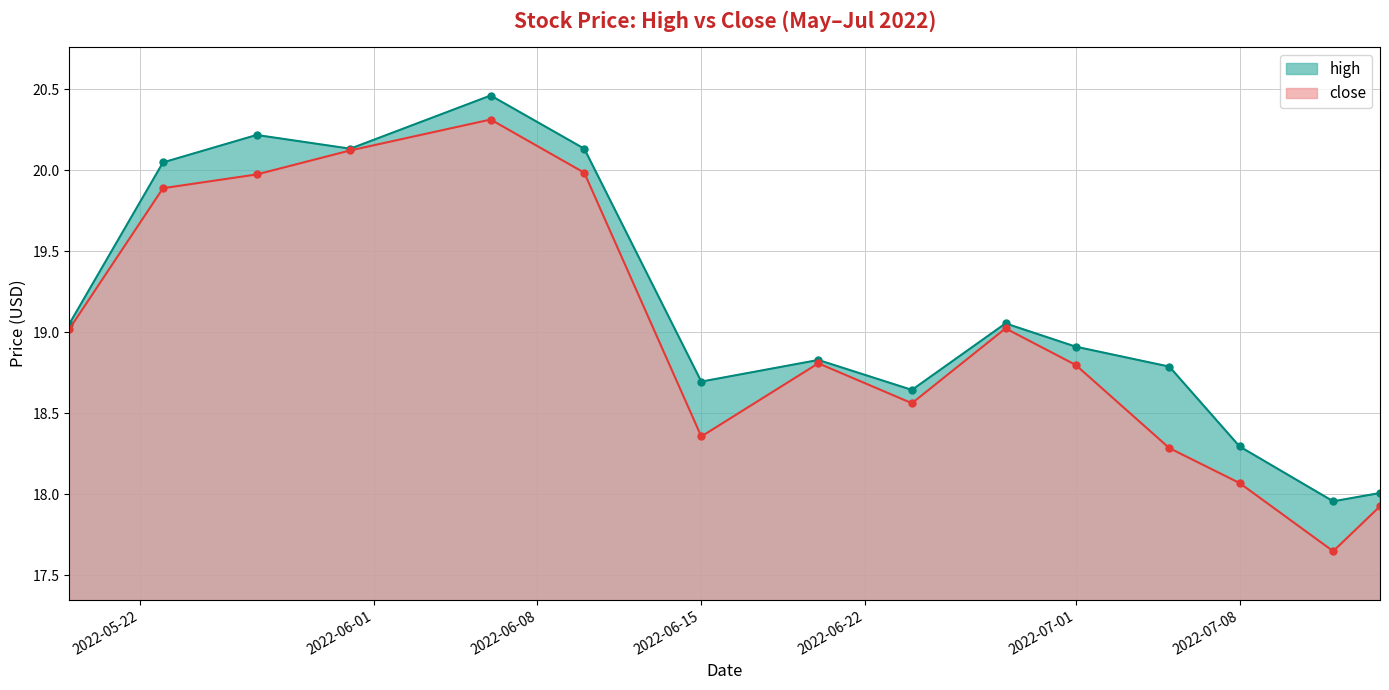

The value of high at 2022-06-28 is 31.1. True or false?

False